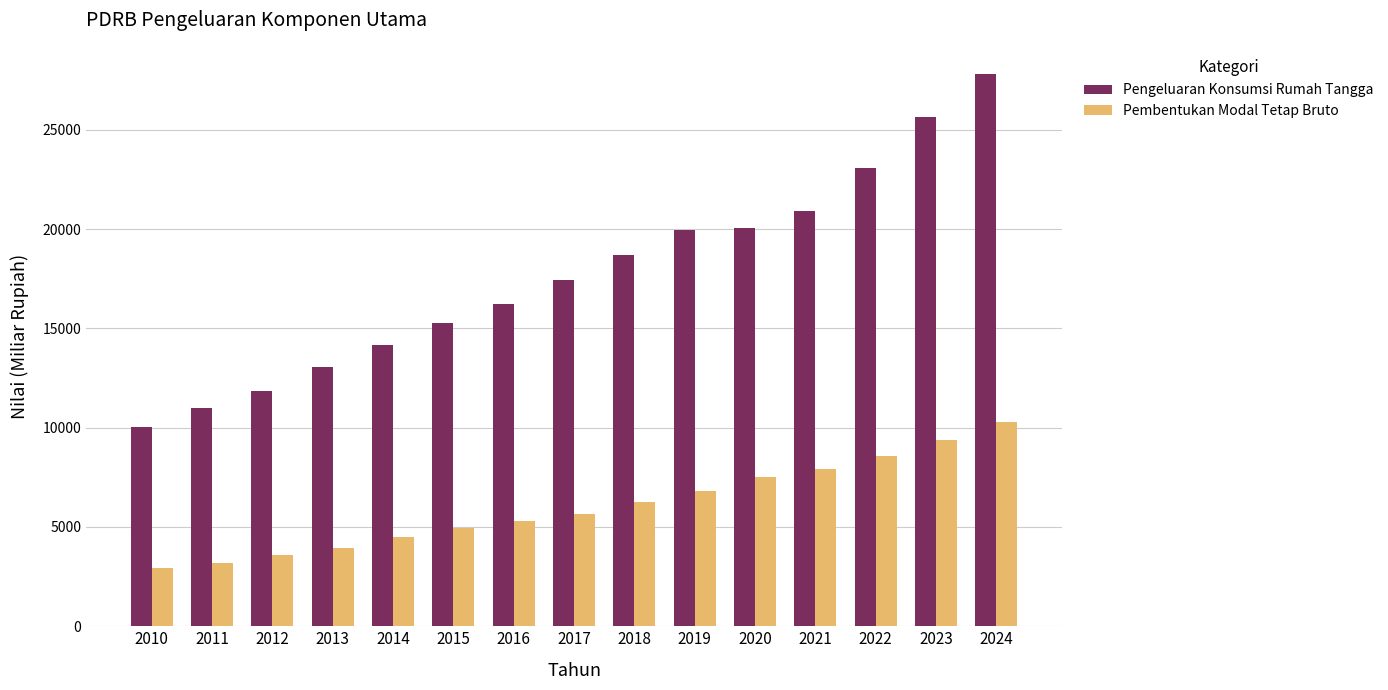

Which category has the highest value across all series?

2024